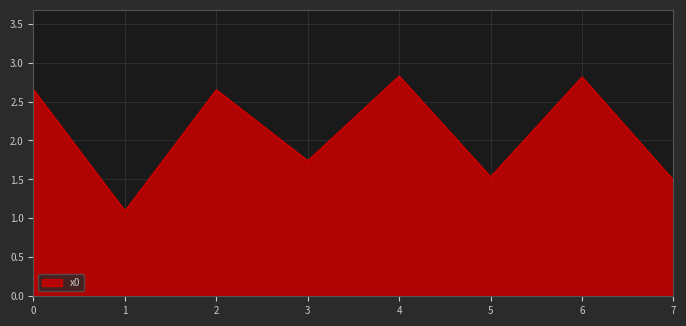

Count the number of categories in the chart.

8